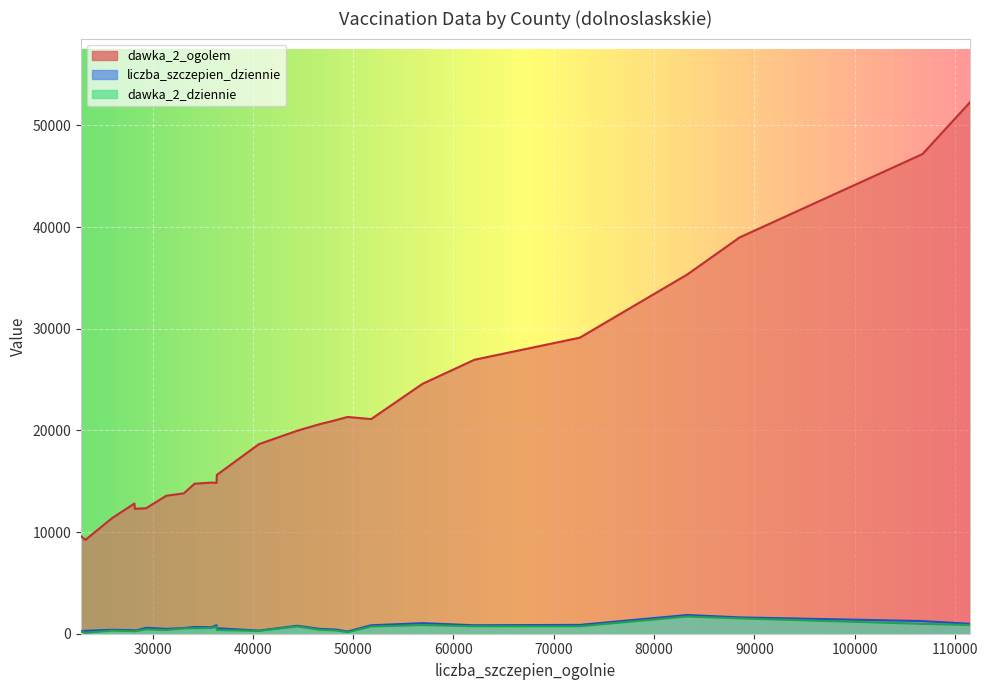

Where is liczba_szczepien_dziennie nearest to the value 1030?

56928